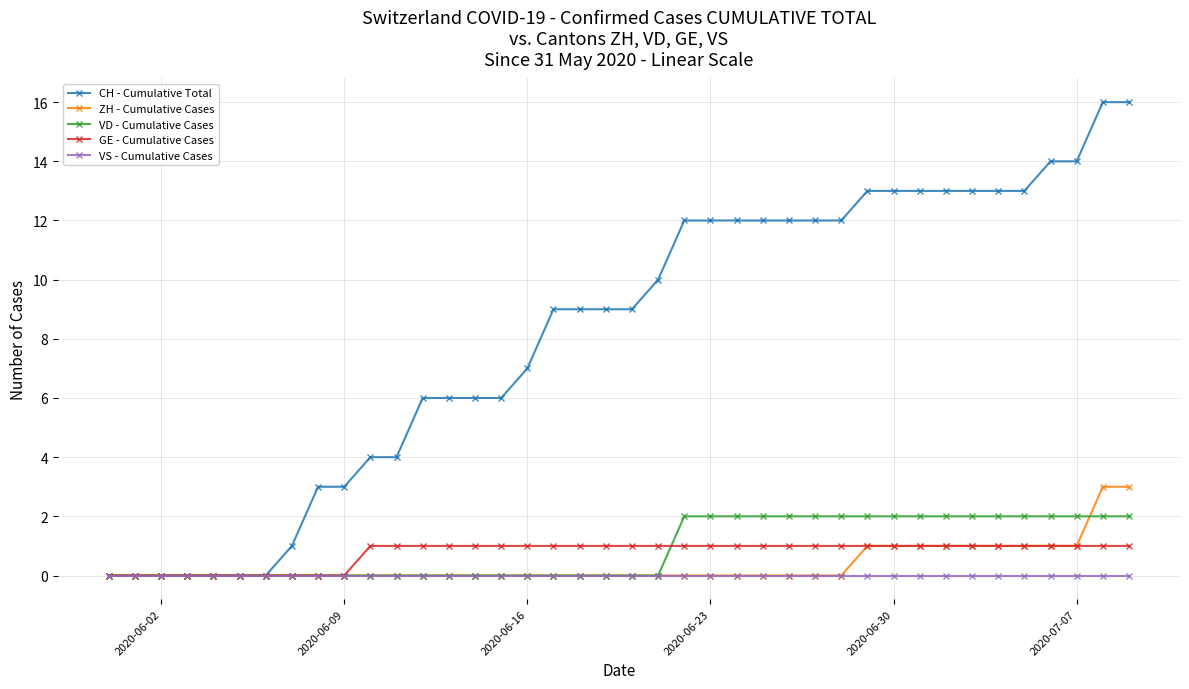

Reading left to right, transcribe all the data shown in this chart.

CH - Cumulative Total: 0	0	0	0	0	0	0	1	3	3	4	4	6	6	6	6	7	9	9	9	9	10	12	12	12	12	12	12	12	13	13	13	13	13	13	13	14	14	16	16
ZH - Cumulative Cases: 0	0	0	0	0	0	0	0	0	0	0	0	0	0	0	0	0	0	0	0	0	0	0	0	0	0	0	0	0	1	1	1	1	1	1	1	1	1	3	3
VD - Cumulative Cases: 0	0	0	0	0	0	0	0	0	0	0	0	0	0	0	0	0	0	0	0	0	0	2	2	2	2	2	2	2	2	2	2	2	2	2	2	2	2	2	2
GE - Cumulative Cases: 0	0	0	0	0	0	0	0	0	0	1	1	1	1	1	1	1	1	1	1	1	1	1	1	1	1	1	1	1	1	1	1	1	1	1	1	1	1	1	1
VS - Cumulative Cases: 0	0	0	0	0	0	0	0	0	0	0	0	0	0	0	0	0	0	0	0	0	0	0	0	0	0	0	0	0	0	0	0	0	0	0	0	0	0	0	0